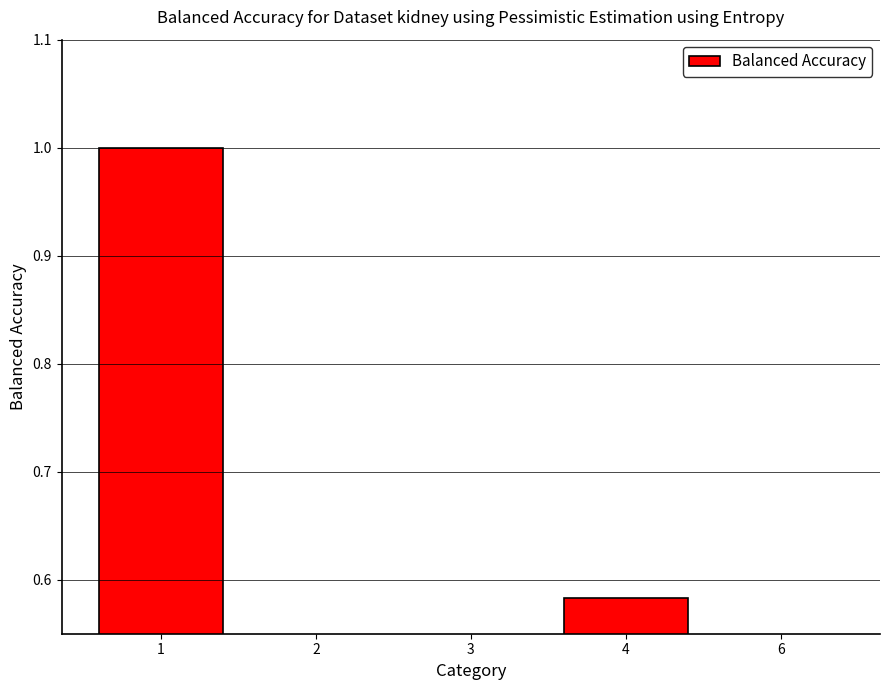

What value does the data have at 2?

0.5